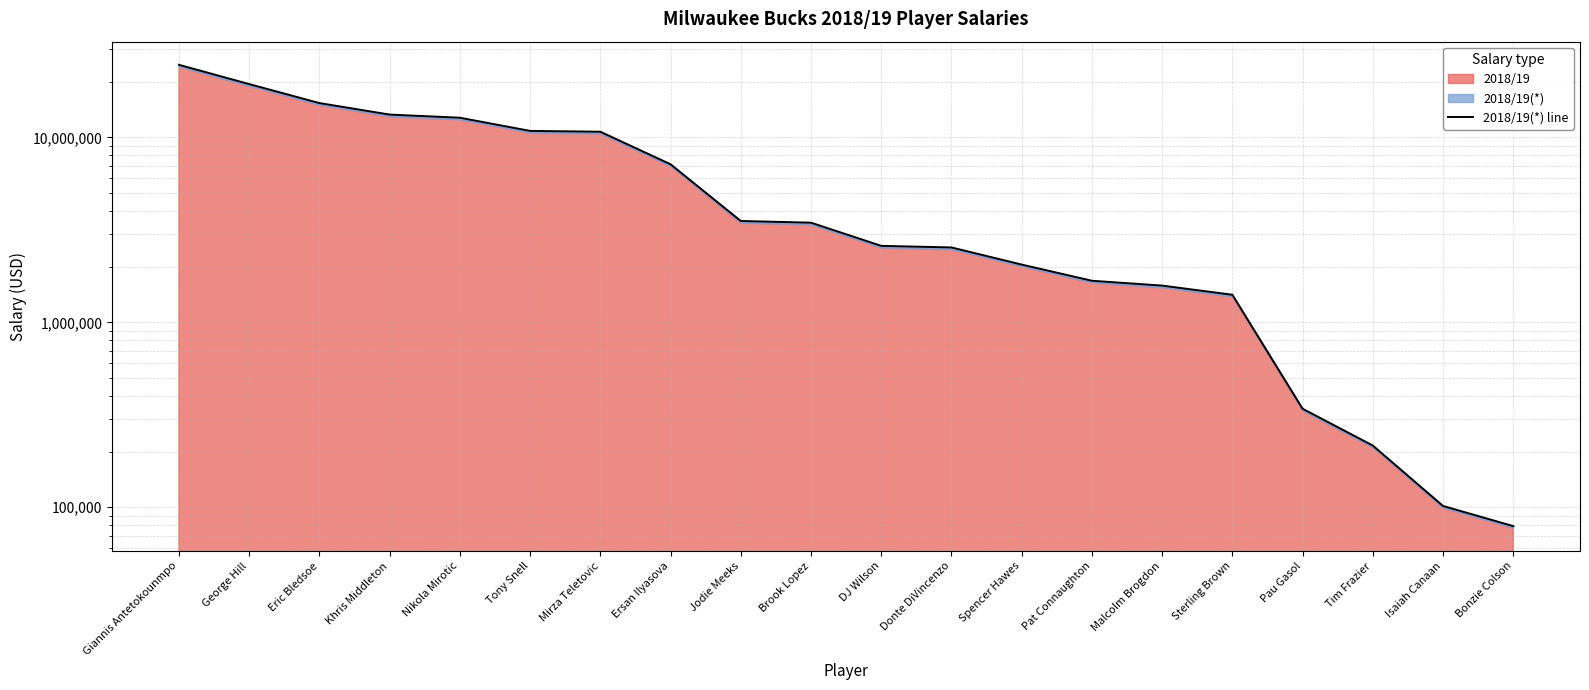

Rank the categories by value from highest to lowest.

Giannis Antetokounmpo, George Hill, Eric Bledsoe, Khris Middleton, Nikola Mirotic, Tony Snell, Mirza Teletovic, Ersan Ilyasova, Jodie Meeks, Brook Lopez, DJ Wilson, Donte DiVincenzo, Spencer Hawes, Pat Connaughton, Malcolm Brogdon, Sterling Brown, Pau Gasol, Tim Frazier, Isaiah Canaan, Bonzie Colson